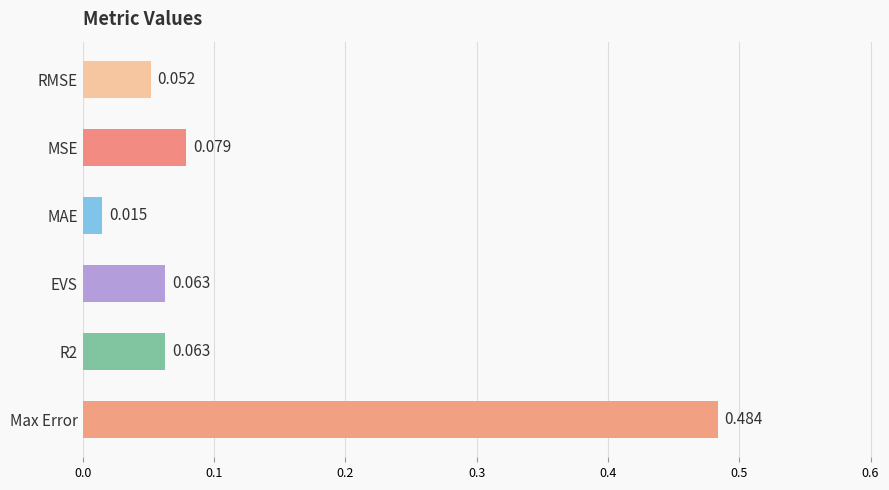

What is the label of the 1st bar from the bottom?

Max Error